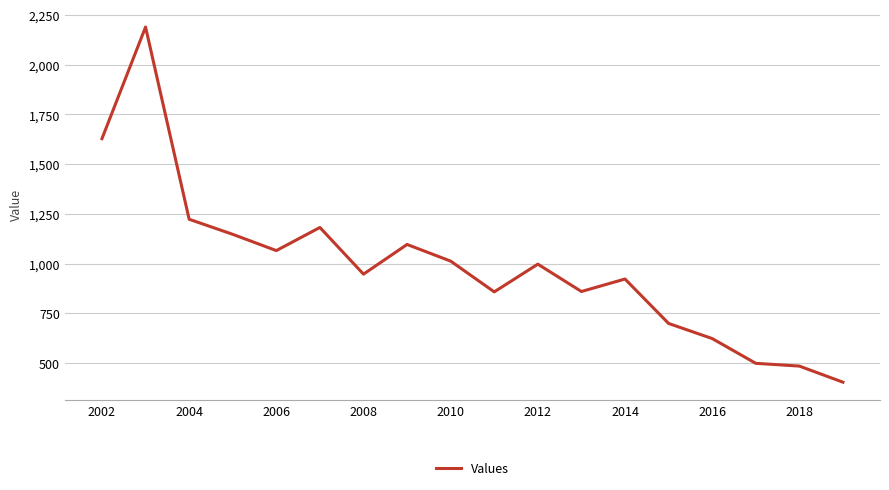

What is the minimum value shown in the chart?

404.1